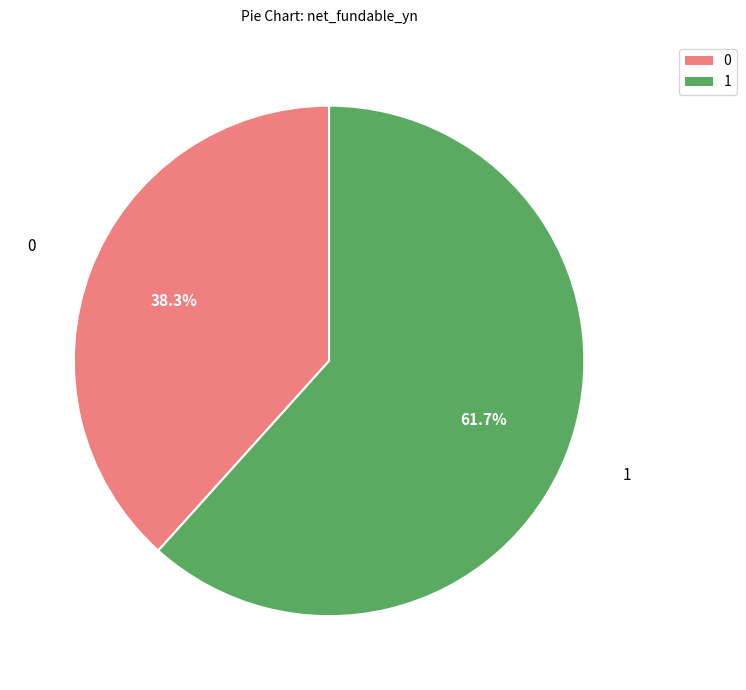

Which slice is the largest?

1